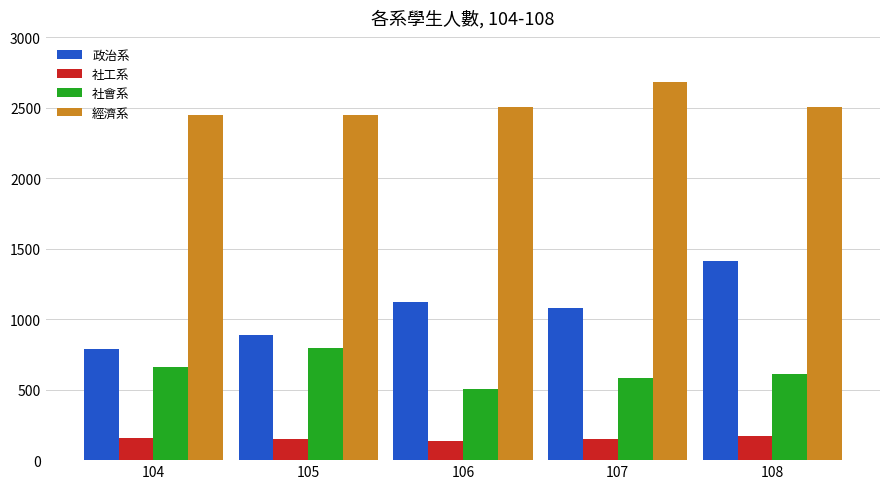

Rank the categories by 社會系 value from lowest to highest.

106, 107, 108, 104, 105